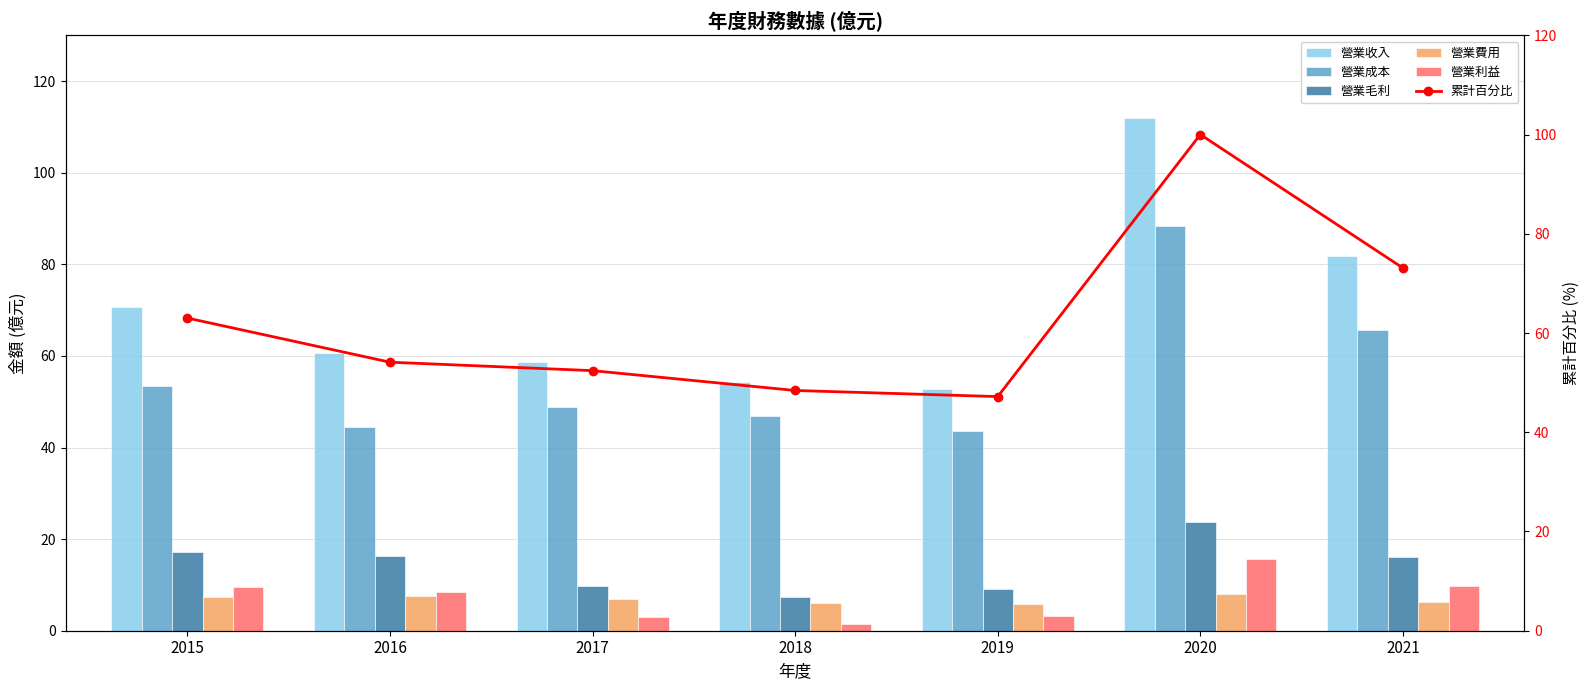

Which category has the highest value in the 營業成本 series?

2020